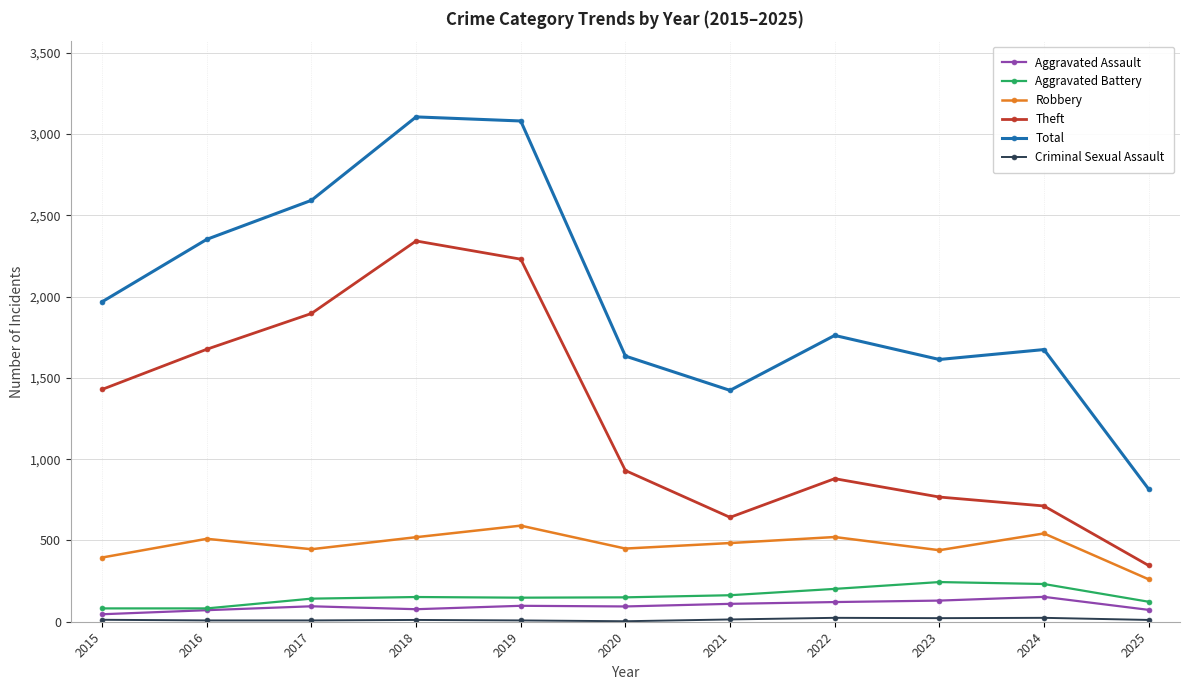

What is the average value of the Total series?

2002